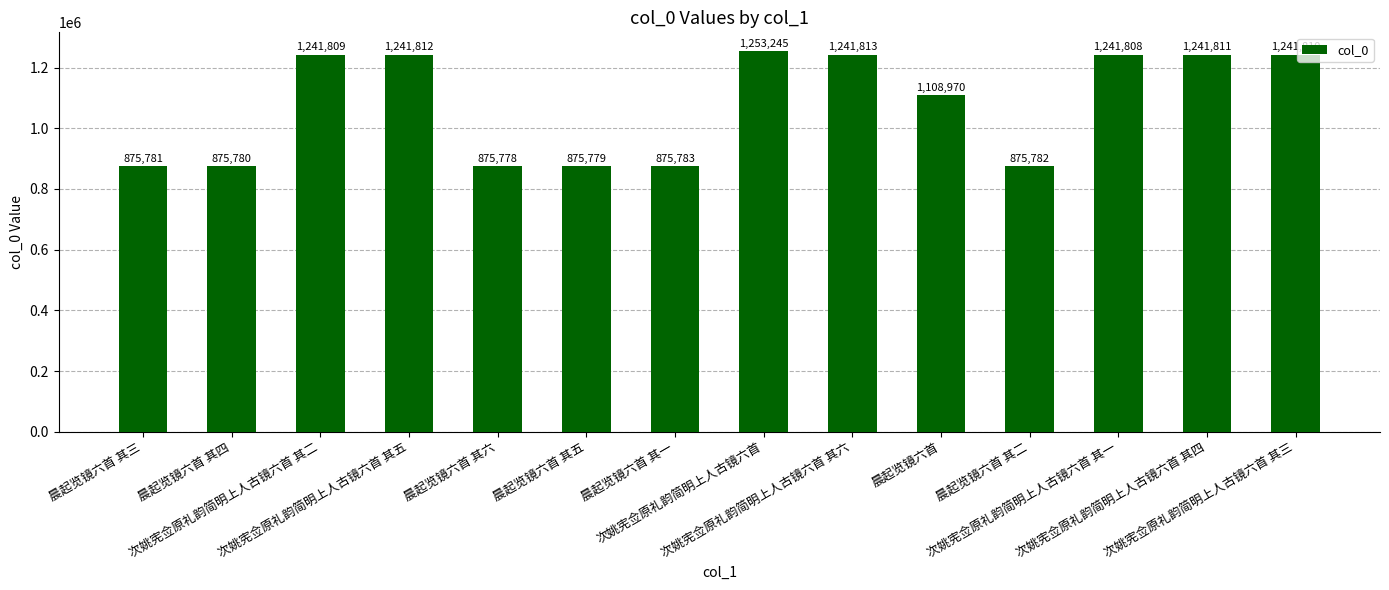

The value at 晨起览镜六首 is 425363. True or false?

False